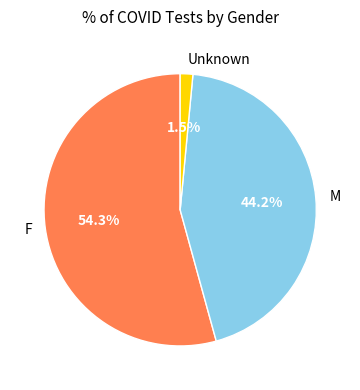

How many slices are in this pie chart?

3